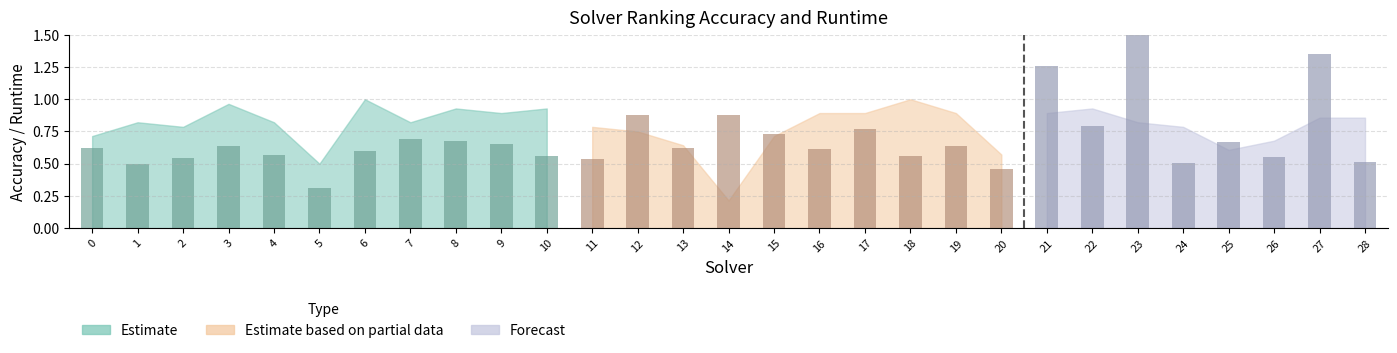

The label_ranking_acc series shows 1.3 at 3. True or false?

False